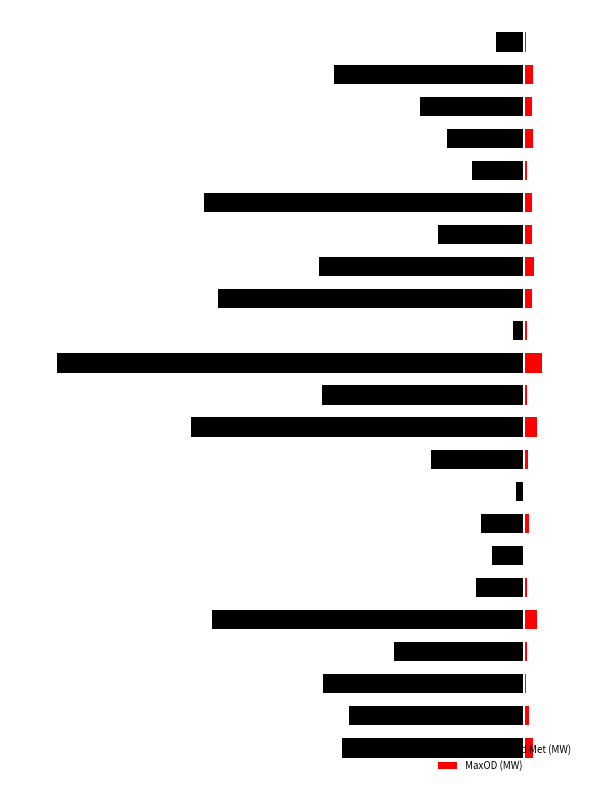

True or false: MaxOD (MW) has a value of 835 at 12.

False